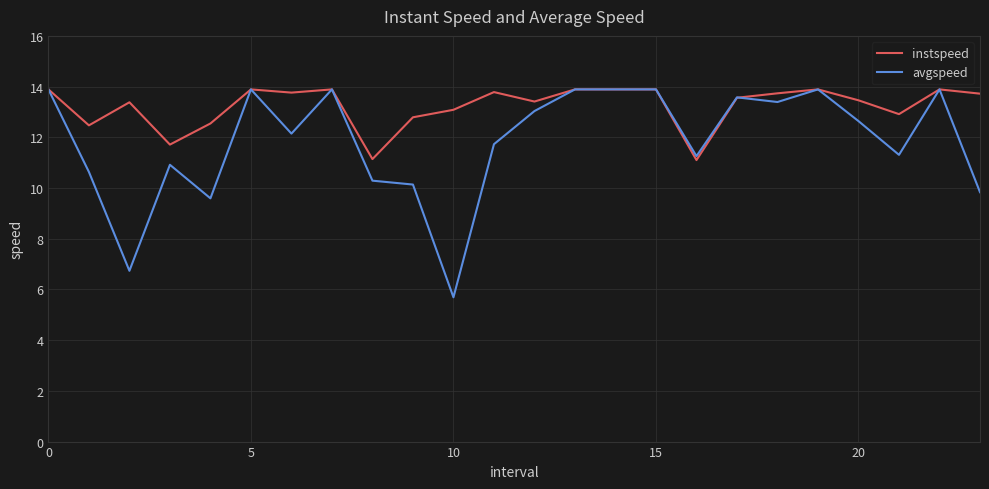

Which series has the largest total across all categories?

instspeed